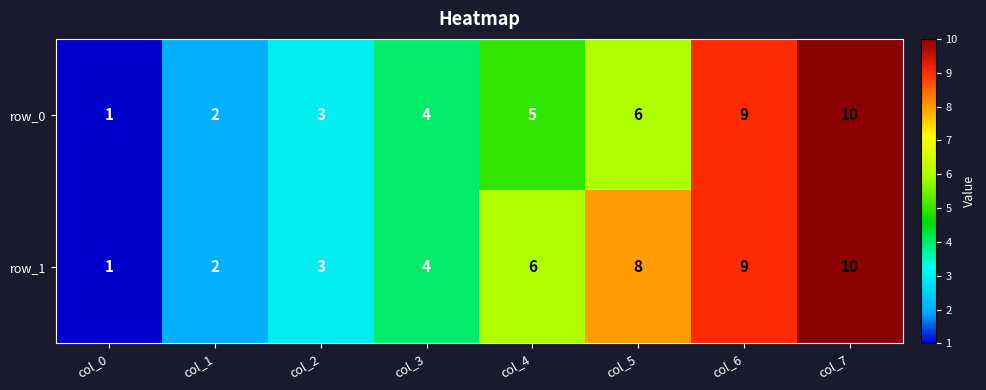

Reading right to left, what are all the values shown in this chart?

row_0: col_7=10	col_6=9	col_5=6	col_4=5	col_3=4	col_2=3	col_1=2	col_0=1
row_1: col_7=10	col_6=9	col_5=8	col_4=6	col_3=4	col_2=3	col_1=2	col_0=1